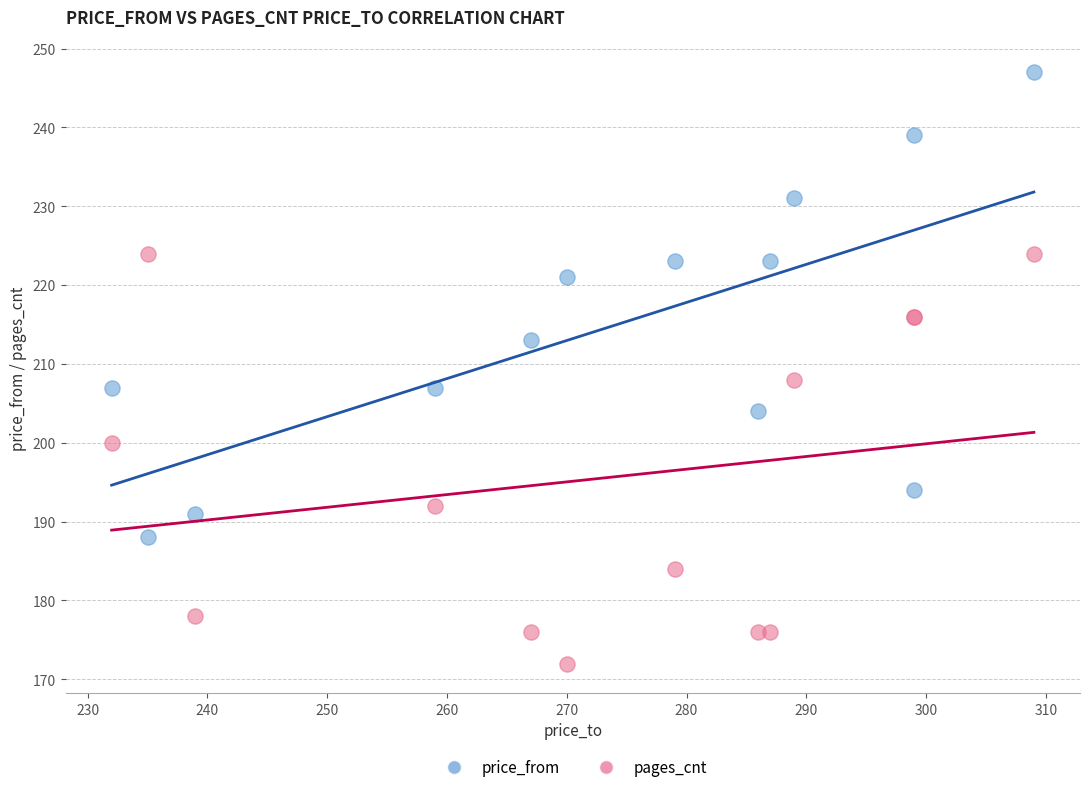

Across all series, what Y value is closest to 209?

208